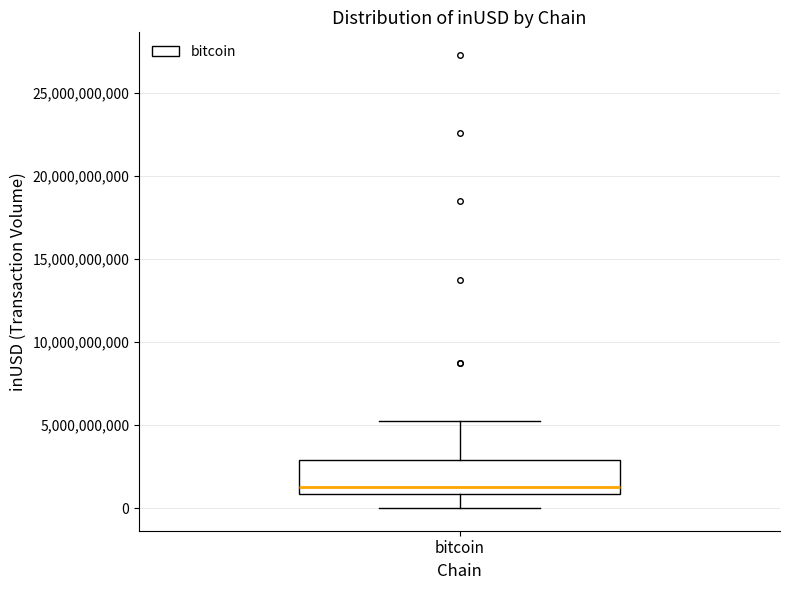

Where does the lower whisker of the box for bitcoin end on the y-axis? The values are not printed on the chart, so give them approximately, as read against the axis.

0